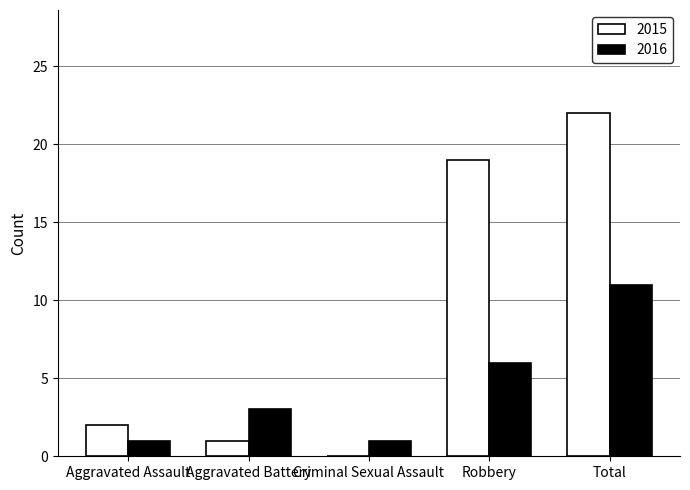

How many series are shown in this chart?

2